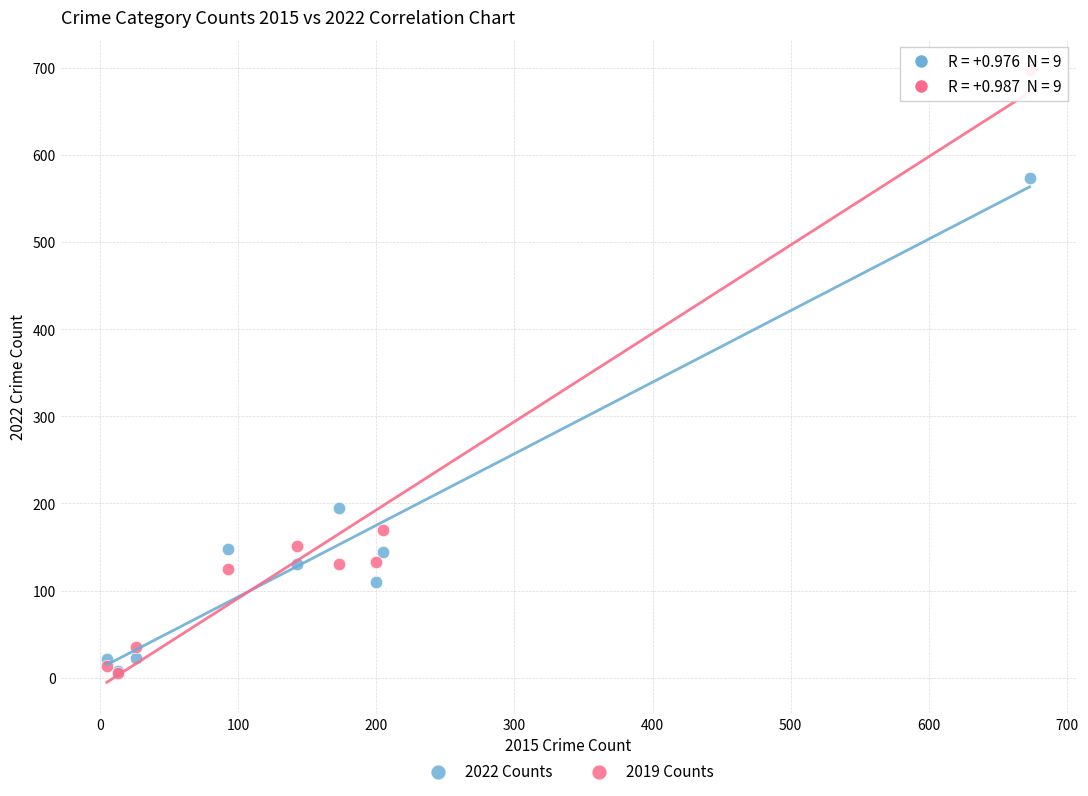

Which series reaches the maximum Y coordinate?

2019 Counts